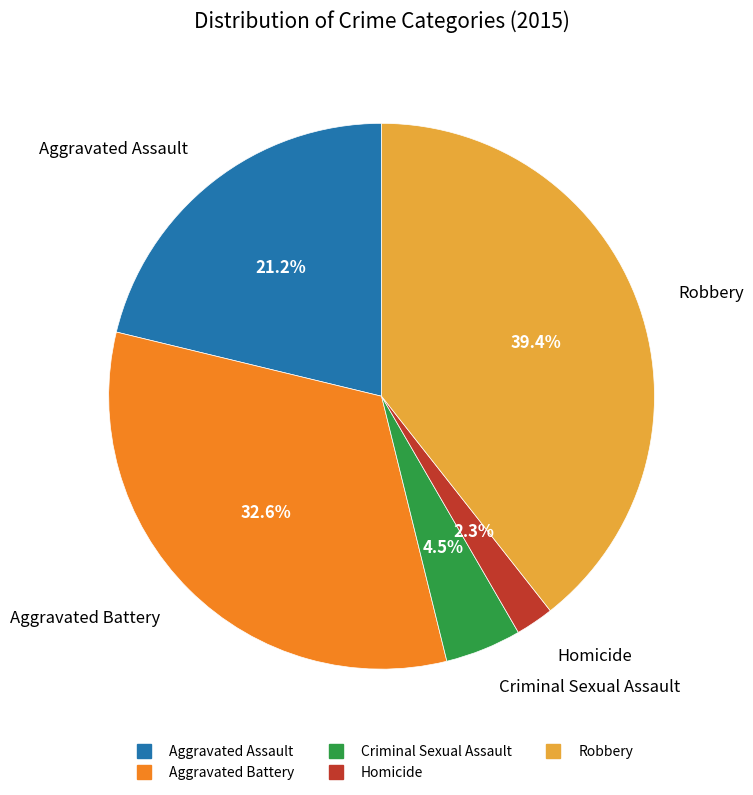

Combined, what portion of the pie is Robbery and Aggravated Battery?

72.0%